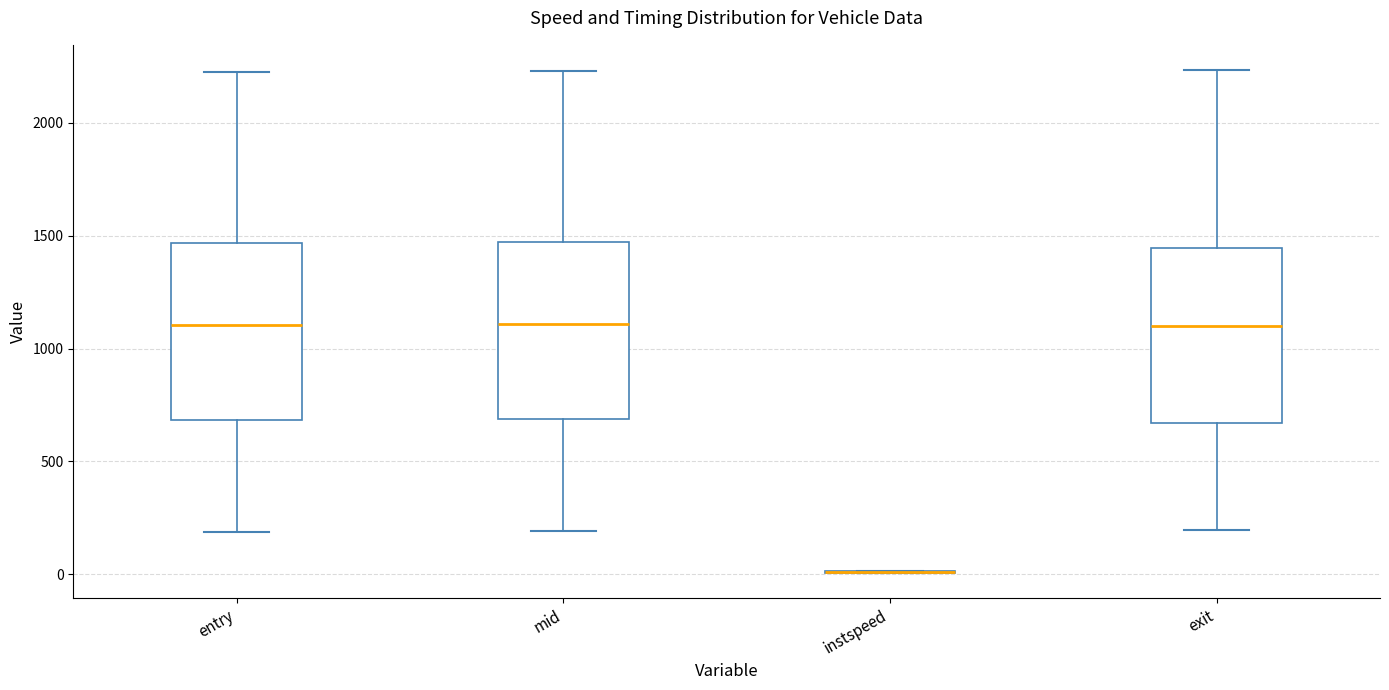

Reading left to right, read every box against the y-axis: the position of its median line, the range the box covers, and the ends of its whiskers. The values are not printed on the chart, so give them approximately, as read against the axis.

entry: median 1100, box 700 to 1450, whiskers 200 to 2200
mid: median 1100, box 700 to 1450, whiskers 200 to 2250
instspeed: box collapsed to a line at 0, whiskers 0 to 0
exit: median 1100, box 650 to 1450, whiskers 200 to 2250